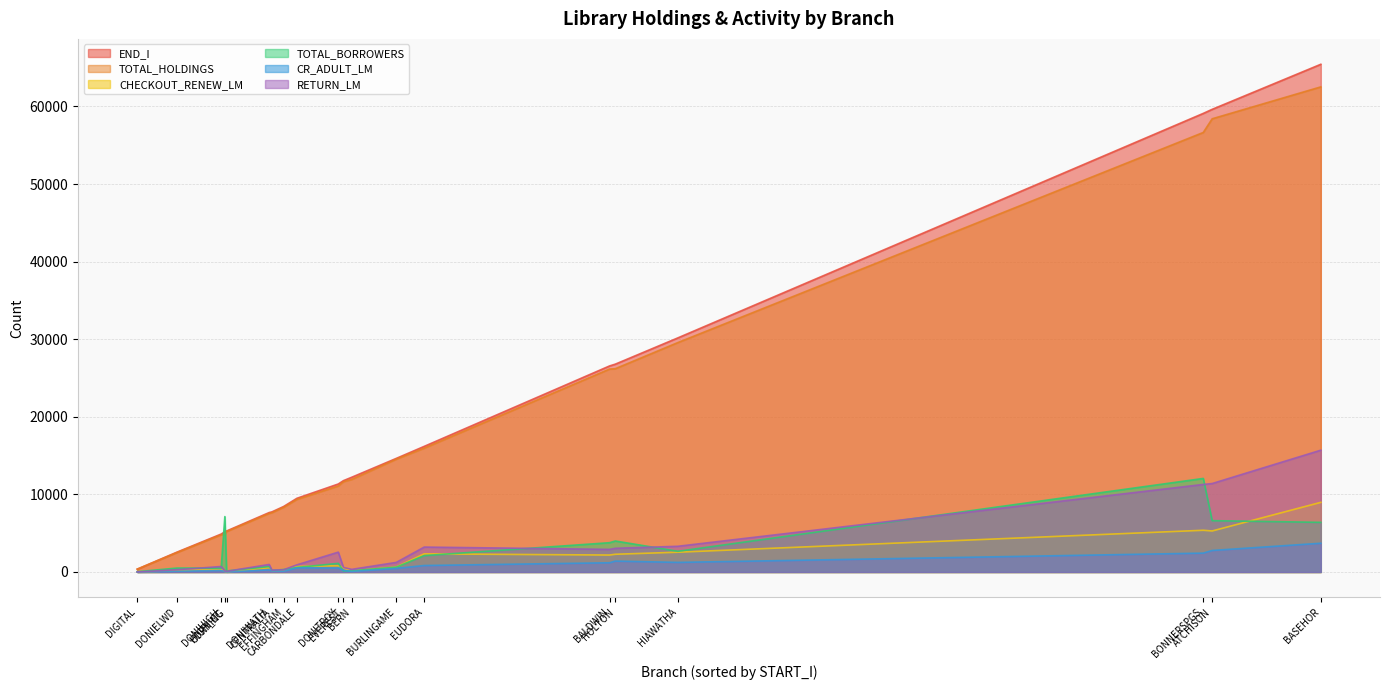

True or false: TOTAL_HOLDINGS has a value of 58412 at ATCHISON.

True